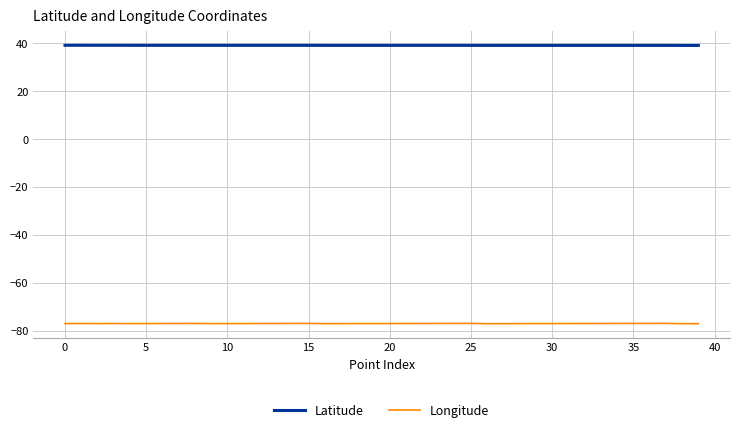

True or false: Longitude and Latitude cross at least once.

False